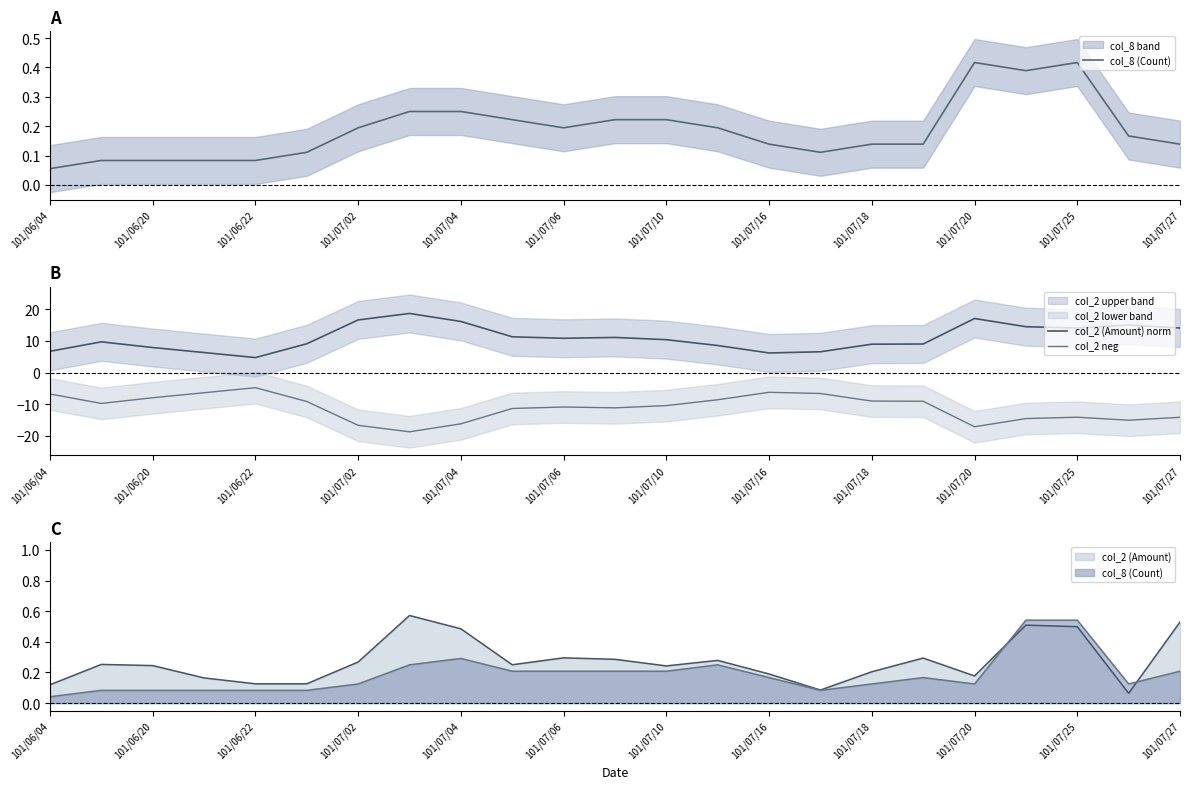

True or false: col_2 (Amount) norm and col_8 (Count) intersect in this chart.

False